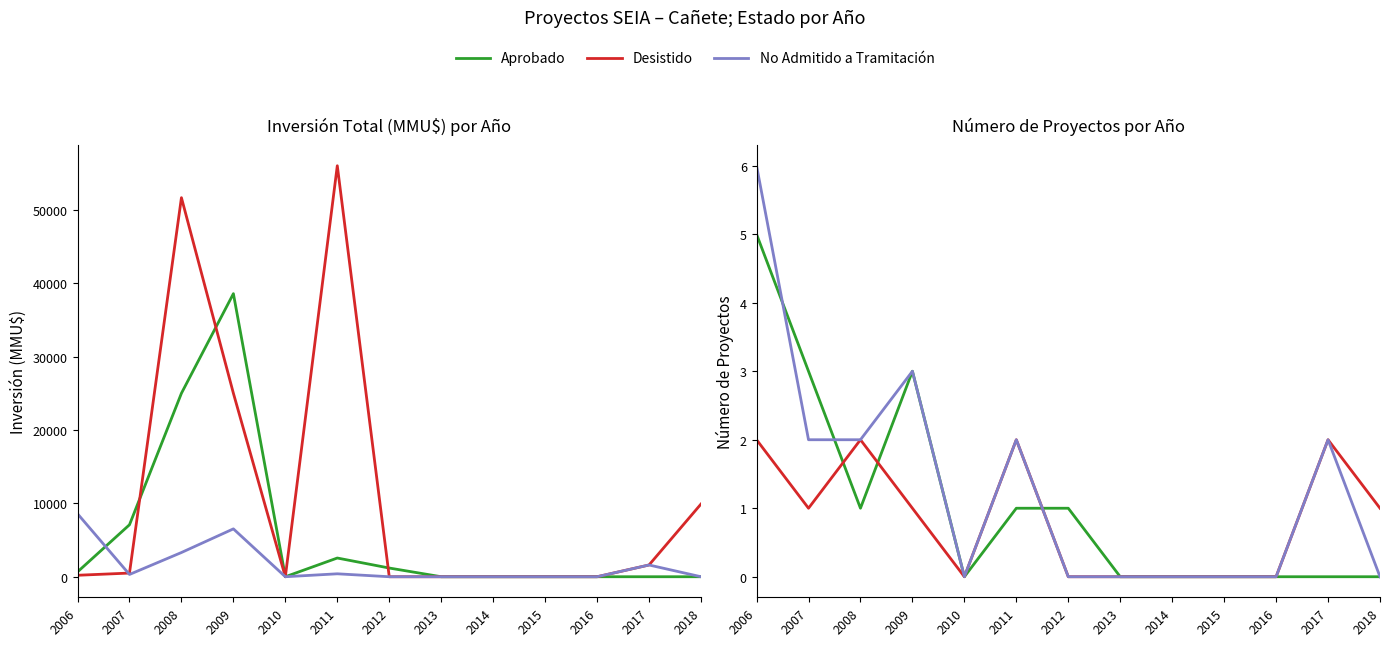

Which has a higher value, 2018 or 2012?

2012